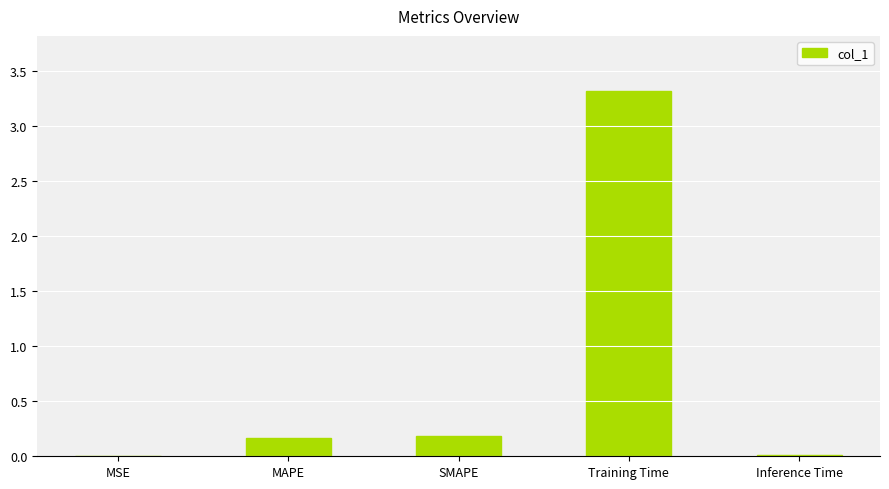

Are the bars horizontal?

No